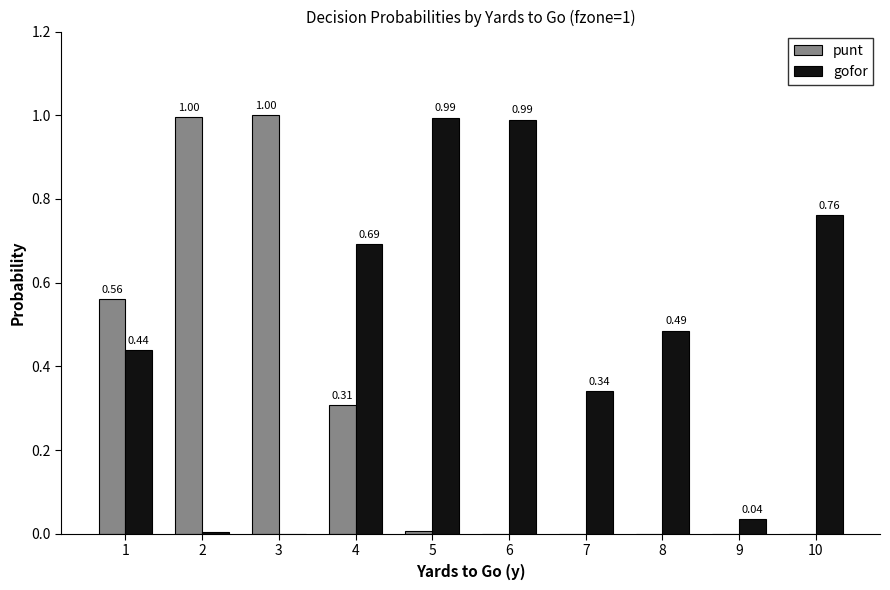

What is the spread (max minus min) of values at 1?

0.1